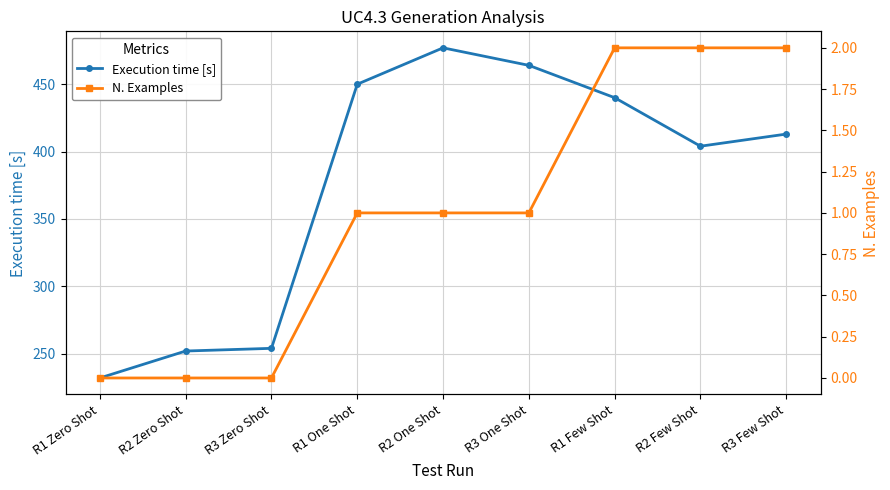

True or false: N. Examples has more than 1 interior local peaks.

False